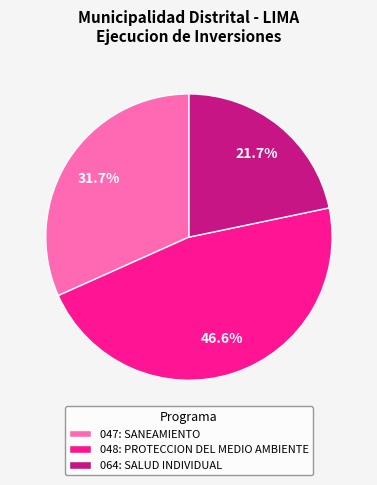

Count the number of slices in the pie.

3